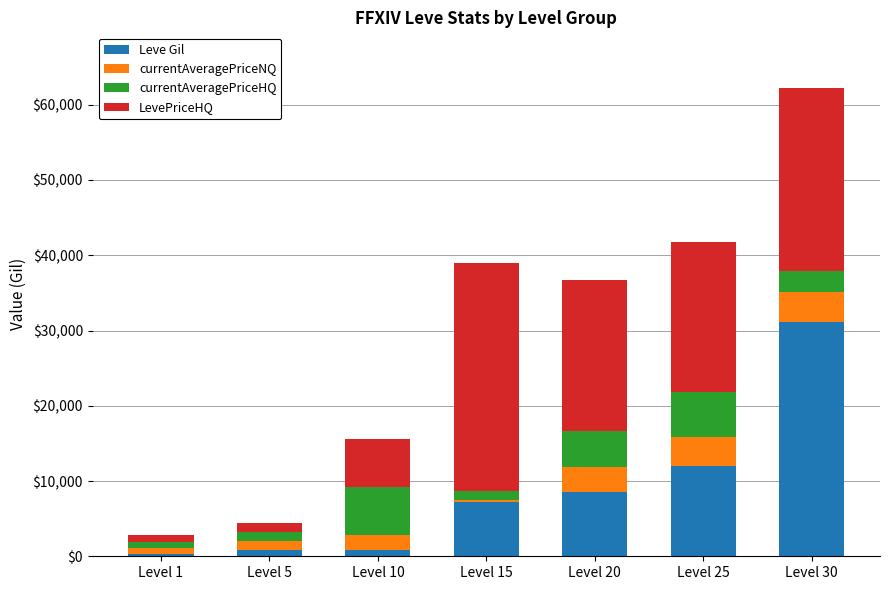

At which label does Leve Gil reach its peak?

Level 30